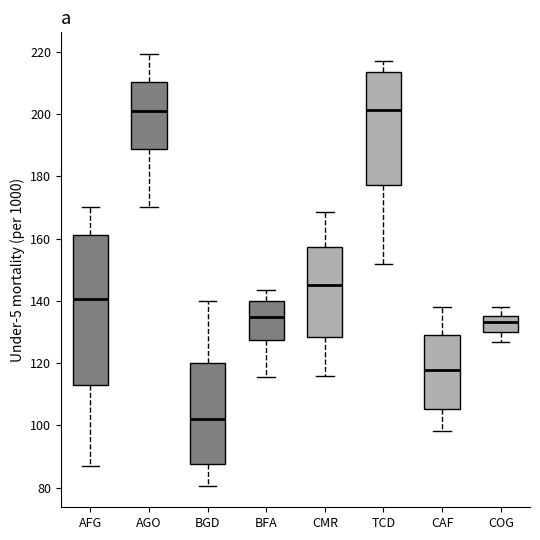

Reading left to right, transcribe this box plot: for each box, give where its median line is, the range the box spans, and where its two whiskers end, as read against the y-axis. The values are not printed on the chart, so give them approximately, as read against the axis.

AFG: median 140, box 112 to 162, whiskers 86 to 170
AGO: median 200, box 188 to 210, whiskers 170 to 220
BGD: median 102, box 88 to 120, whiskers 80 to 140
BFA: median 134, box 128 to 140, whiskers 116 to 144
CMR: median 146, box 128 to 158, whiskers 116 to 168
TCD: median 202, box 178 to 214, whiskers 152 to 218
CAF: median 118, box 106 to 130, whiskers 98 to 138
COG: median 134, box 130 to 136, whiskers 126 to 138